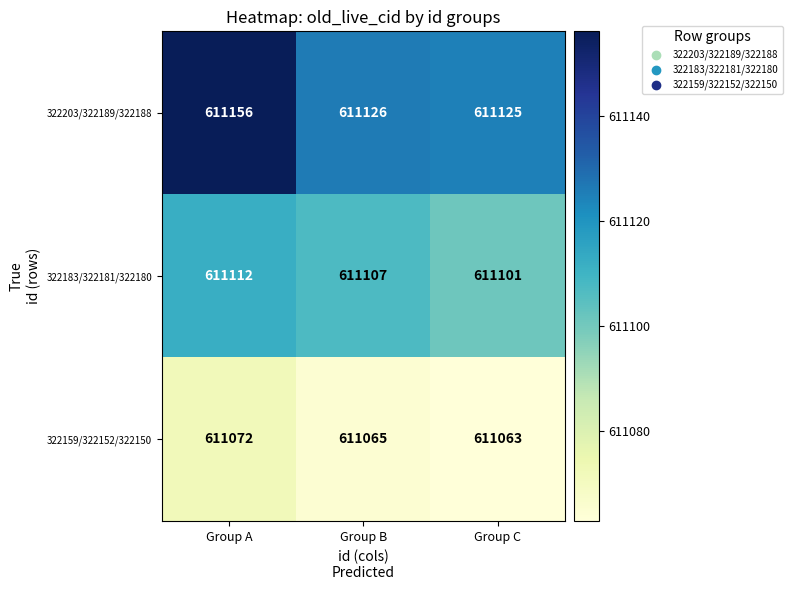

True or false: 322203/322189/322188 has a value of 611156 at Group A.

True